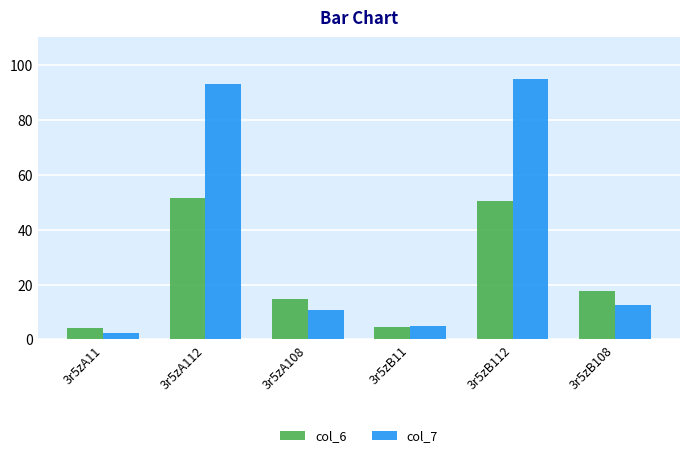

List the labels in order of col_7 value, largest first.

3r5zB112, 3r5zA112, 3r5zB108, 3r5zA108, 3r5zB11, 3r5zA11